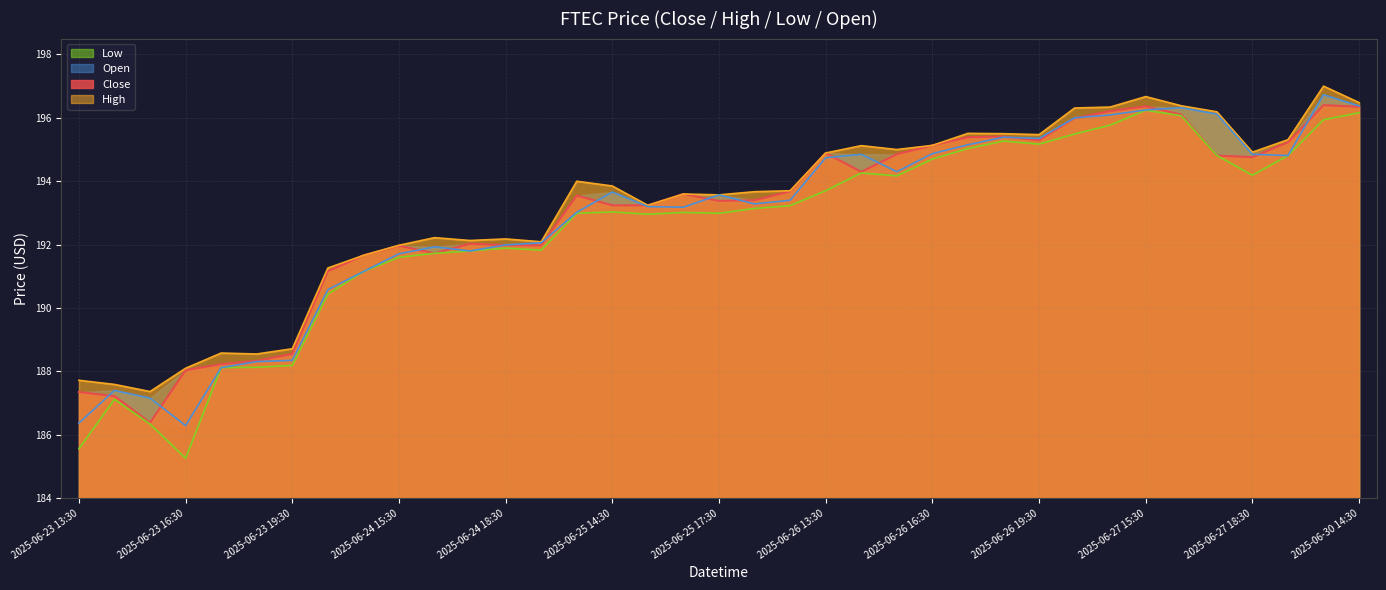

Reading left to right, transcribe all the data shown in this chart.

Close: 2025-06-23 13:30=187.4	2025-06-23 14:30=187.2	2025-06-23 15:30=186.4	2025-06-23 16:30=188.0	2025-06-23 17:30=188.2	2025-06-23 18:30=188.3	2025-06-23 19:30=188.6	2025-06-24 13:30=191.2	2025-06-24 14:30=191.7	2025-06-24 15:30=192.0	2025-06-24 16:30=191.7	2025-06-24 17:30=192.0	2025-06-24 18:30=192.0	2025-06-24 19:30=192.0	2025-06-25 13:30=193.6	2025-06-25 14:30=193.2	2025-06-25 15:30=193.2	2025-06-25 16:30=193.6	2025-06-25 17:30=193.4	2025-06-25 18:30=193.4	2025-06-25 19:30=193.7	2025-06-26 13:30=194.9	2025-06-26 14:30=194.3	2025-06-26 15:30=194.9	2025-06-26 16:30=195.1	2025-06-26 17:30=195.4	2025-06-26 18:30=195.4	2025-06-26 19:30=195.3	2025-06-27 13:30=196.0	2025-06-27 14:30=196.2	2025-06-27 15:30=196.4	2025-06-27 16:30=196.1	2025-06-27 17:30=194.8	2025-06-27 18:30=194.8	2025-06-27 19:30=195.2	2025-06-30 13:30=196.4	2025-06-30 14:30=196.3
High: 2025-06-23 13:30=187.7	2025-06-23 14:30=187.6	2025-06-23 15:30=187.4	2025-06-23 16:30=188.1	2025-06-23 17:30=188.6	2025-06-23 18:30=188.6	2025-06-23 19:30=188.7	2025-06-24 13:30=191.3	2025-06-24 14:30=191.7	2025-06-24 15:30=192.0	2025-06-24 16:30=192.2	2025-06-24 17:30=192.1	2025-06-24 18:30=192.2	2025-06-24 19:30=192.1	2025-06-25 13:30=194.0	2025-06-25 14:30=193.9	2025-06-25 15:30=193.2	2025-06-25 16:30=193.6	2025-06-25 17:30=193.6	2025-06-25 18:30=193.7	2025-06-25 19:30=193.7	2025-06-26 13:30=194.9	2025-06-26 14:30=195.1	2025-06-26 15:30=195.0	2025-06-26 16:30=195.1	2025-06-26 17:30=195.5	2025-06-26 18:30=195.5	2025-06-26 19:30=195.5	2025-06-27 13:30=196.3	2025-06-27 14:30=196.3	2025-06-27 15:30=196.7	2025-06-27 16:30=196.4	2025-06-27 17:30=196.2	2025-06-27 18:30=194.9	2025-06-27 19:30=195.3	2025-06-30 13:30=197.0	2025-06-30 14:30=196.5
Low: 2025-06-23 13:30=185.6	2025-06-23 14:30=187.1	2025-06-23 15:30=186.3	2025-06-23 16:30=185.3	2025-06-23 17:30=188.1	2025-06-23 18:30=188.1	2025-06-23 19:30=188.2	2025-06-24 13:30=190.4	2025-06-24 14:30=191.1	2025-06-24 15:30=191.6	2025-06-24 16:30=191.7	2025-06-24 17:30=191.8	2025-06-24 18:30=191.9	2025-06-24 19:30=191.8	2025-06-25 13:30=193.0	2025-06-25 14:30=193.0	2025-06-25 15:30=193.0	2025-06-25 16:30=193.0	2025-06-25 17:30=193.0	2025-06-25 18:30=193.1	2025-06-25 19:30=193.2	2025-06-26 13:30=193.7	2025-06-26 14:30=194.3	2025-06-26 15:30=194.2	2025-06-26 16:30=194.7	2025-06-26 17:30=195.0	2025-06-26 18:30=195.3	2025-06-26 19:30=195.2	2025-06-27 13:30=195.5	2025-06-27 14:30=195.8	2025-06-27 15:30=196.2	2025-06-27 16:30=196.1	2025-06-27 17:30=194.8	2025-06-27 18:30=194.2	2025-06-27 19:30=194.8	2025-06-30 13:30=195.9	2025-06-30 14:30=196.2
Open: 2025-06-23 13:30=186.4	2025-06-23 14:30=187.4	2025-06-23 15:30=187.2	2025-06-23 16:30=186.3	2025-06-23 17:30=188.1	2025-06-23 18:30=188.3	2025-06-23 19:30=188.3	2025-06-24 13:30=190.6	2025-06-24 14:30=191.1	2025-06-24 15:30=191.7	2025-06-24 16:30=191.9	2025-06-24 17:30=191.8	2025-06-24 18:30=192.0	2025-06-24 19:30=192.1	2025-06-25 13:30=193.0	2025-06-25 14:30=193.7	2025-06-25 15:30=193.2	2025-06-25 16:30=193.2	2025-06-25 17:30=193.6	2025-06-25 18:30=193.3	2025-06-25 19:30=193.4	2025-06-26 13:30=194.7	2025-06-26 14:30=194.9	2025-06-26 15:30=194.3	2025-06-26 16:30=194.9	2025-06-26 17:30=195.1	2025-06-26 18:30=195.4	2025-06-26 19:30=195.4	2025-06-27 13:30=196.0	2025-06-27 14:30=196.1	2025-06-27 15:30=196.2	2025-06-27 16:30=196.3	2025-06-27 17:30=196.1	2025-06-27 18:30=194.9	2025-06-27 19:30=194.8	2025-06-30 13:30=196.7	2025-06-30 14:30=196.4